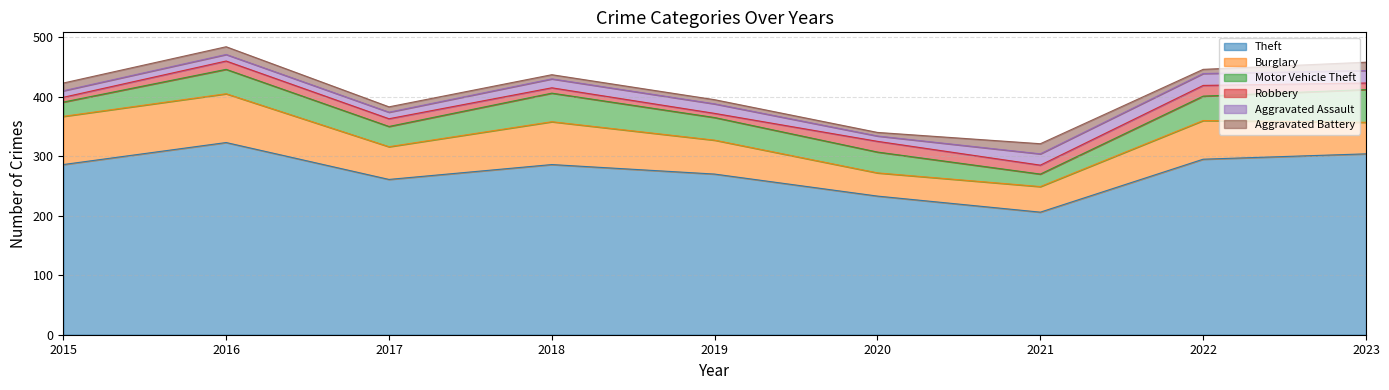

List the labels in order of Aggravated Battery value, smallest first.

2020, 2018, 2019, 2022, 2017, 2015, 2016, 2023, 2021